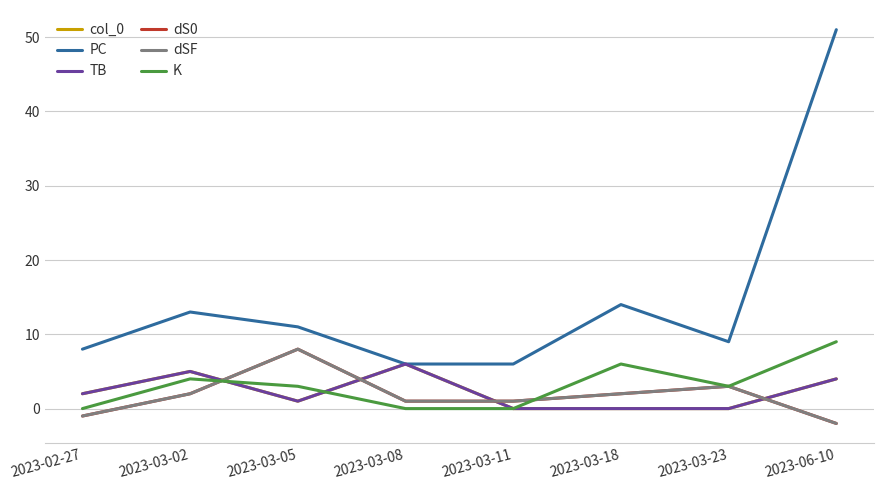

Does the chart display data point markers on the line(s)?

No